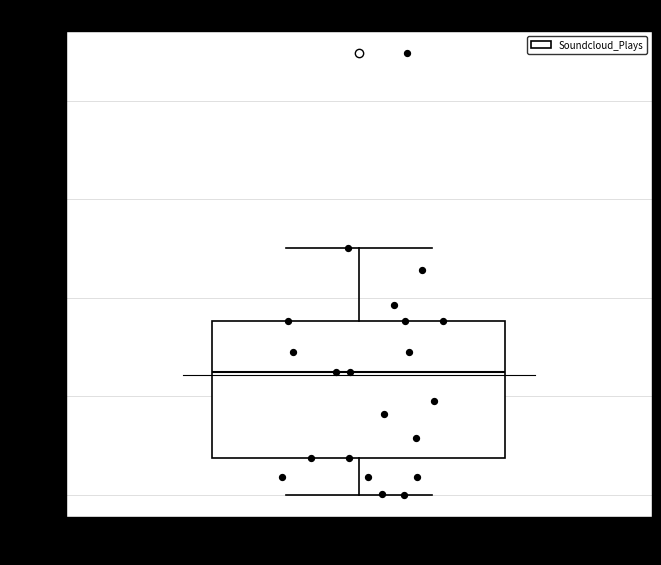

Where is the upper edge of the box for All Artists on the y-axis? The values are not printed on the chart, so give them approximately, as read against the axis.

18000